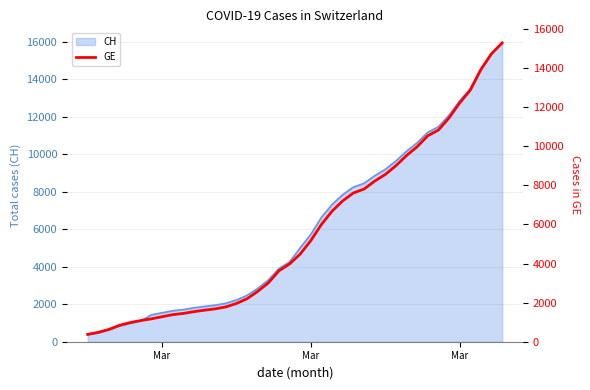

How many lines are shown in the chart?

1